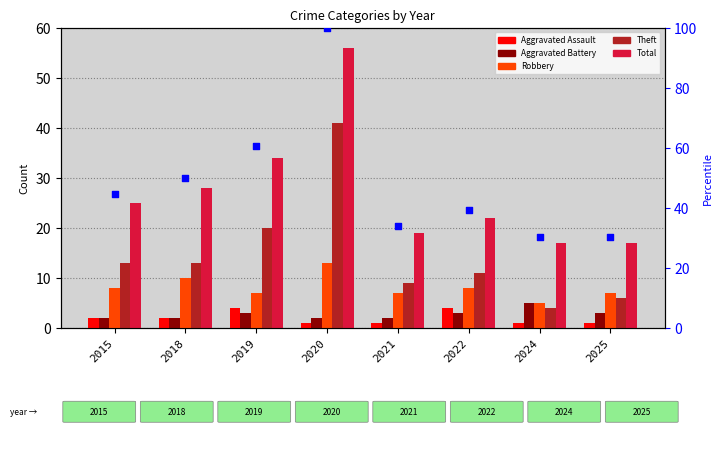

Which series contains the lowest Y value?

Aggravated Assault